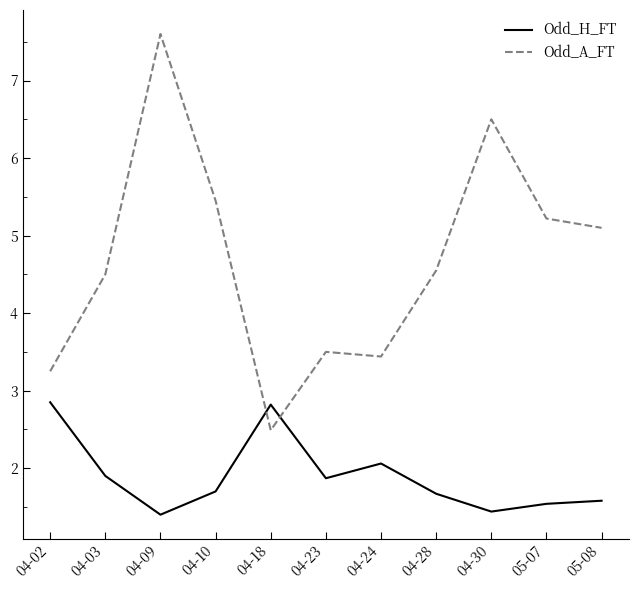

What position from the left is 04-28?

8